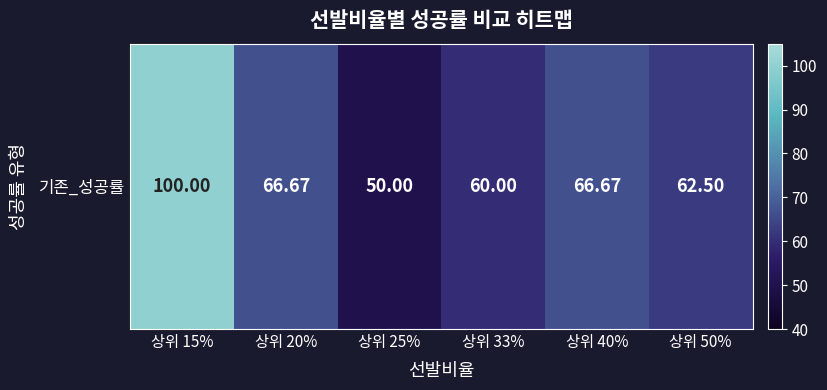

Rank the categories by value from highest to lowest.

상위 15%, 상위 20%, 상위 40%, 상위 50%, 상위 33%, 상위 25%